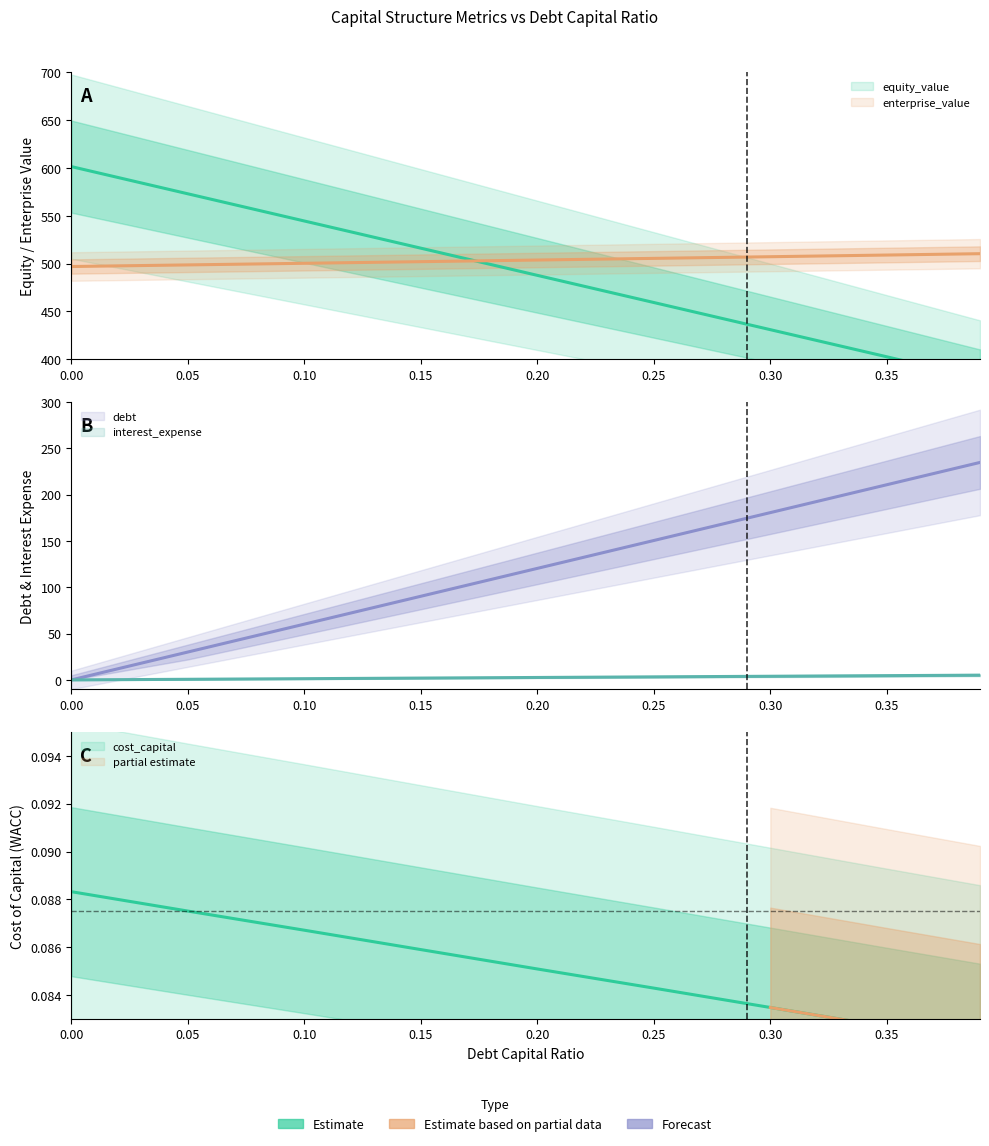

True or false: debt_capital and enterprise_value intersect in this chart.

False